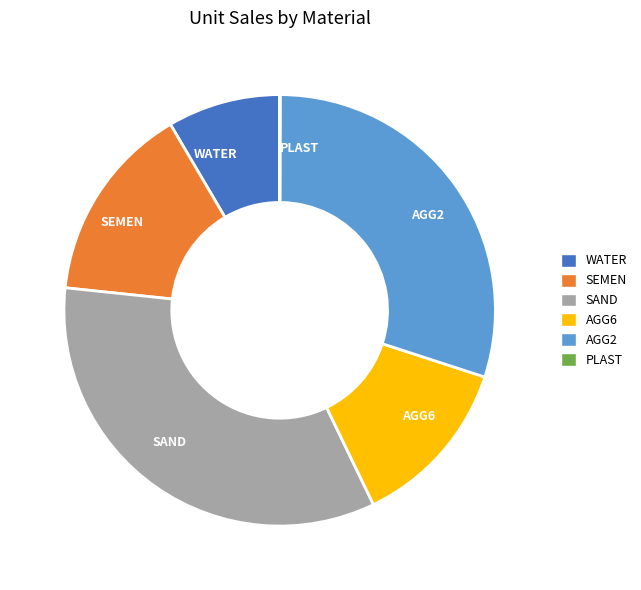

True or false: SAND accounts for 19% of the total.

False